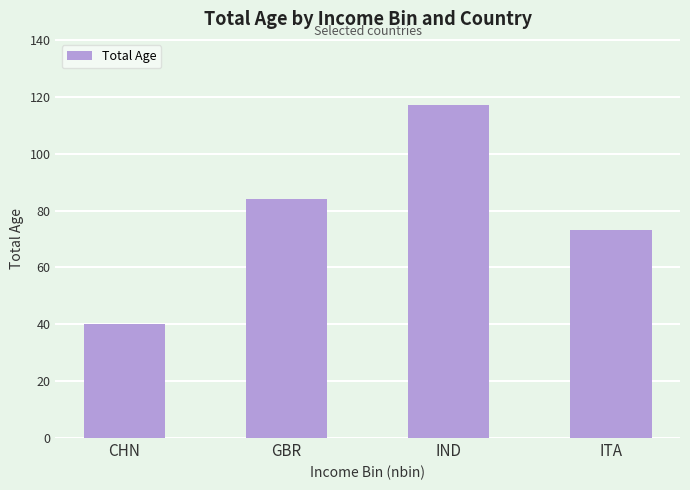

How many data points are less than 84?

2